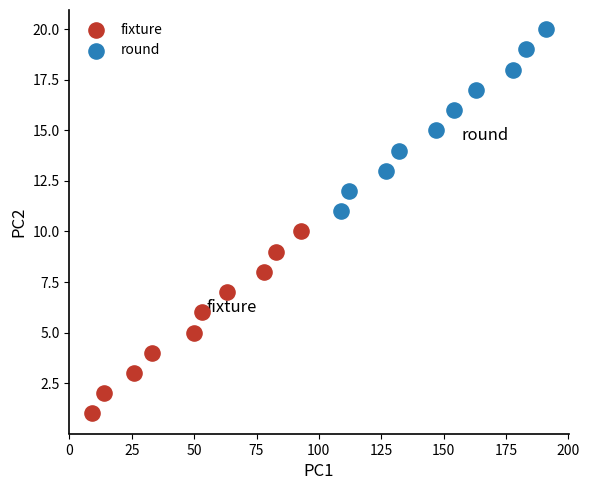

Which series reaches the maximum Y coordinate?

round